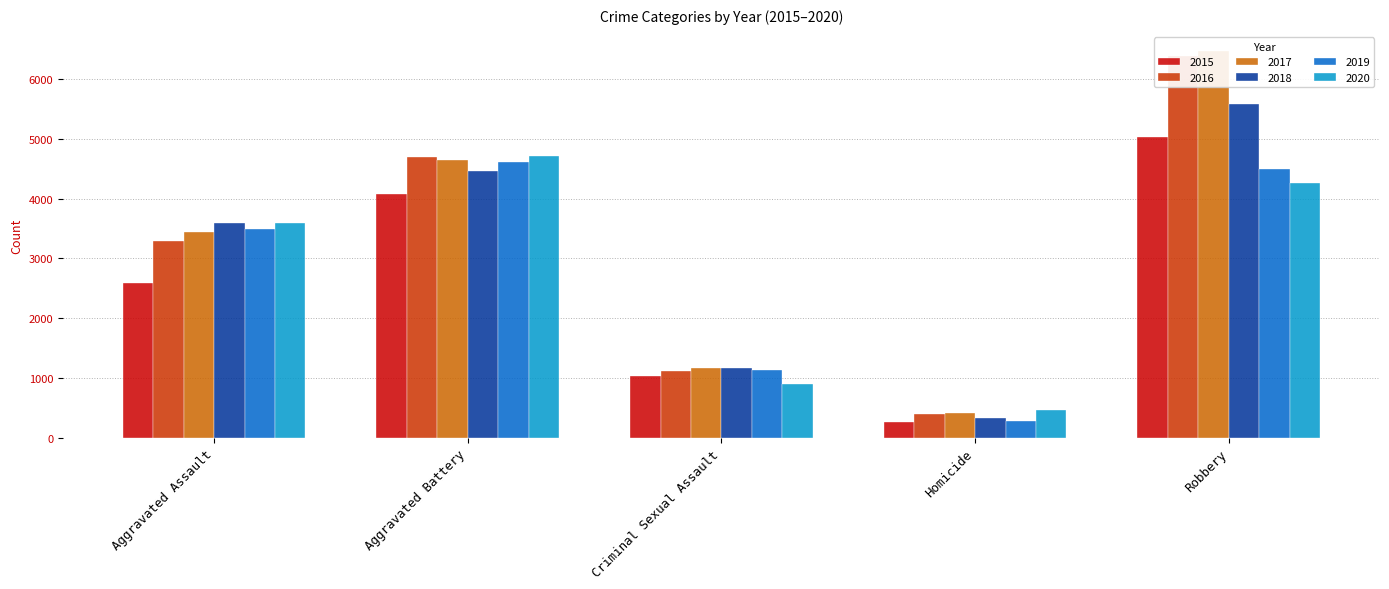

How many 2017 values are between 1172 and 4640?

3